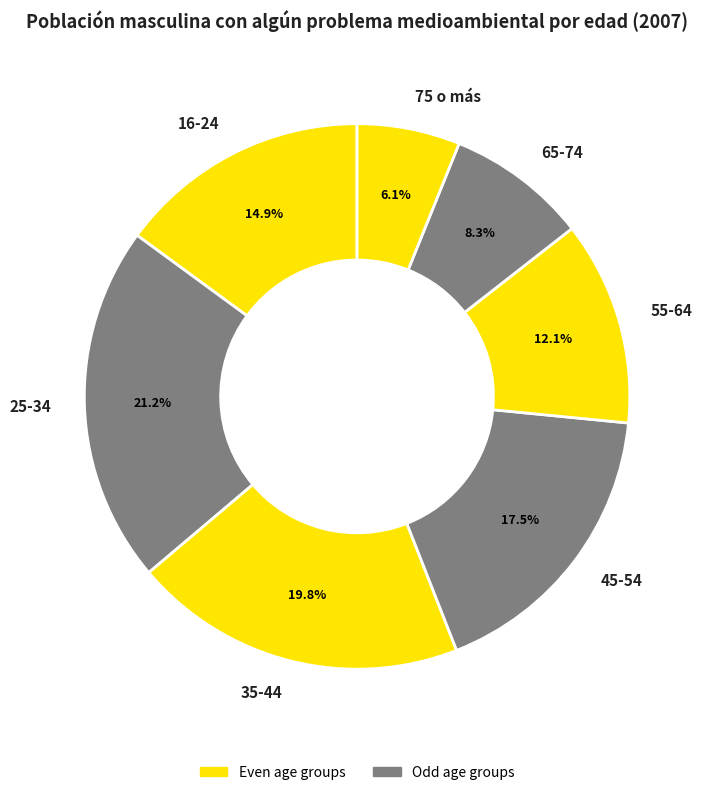

To the nearest percent, what is the average slice percentage?

14%